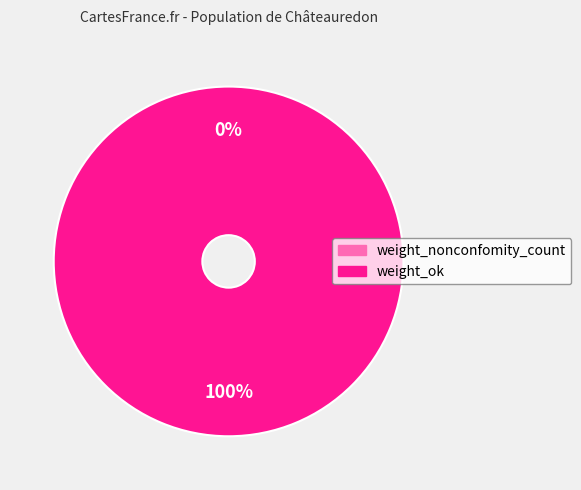

To the nearest percent, what is the combined percentage of weight_nonconfomity_count and weight_ok?

100%